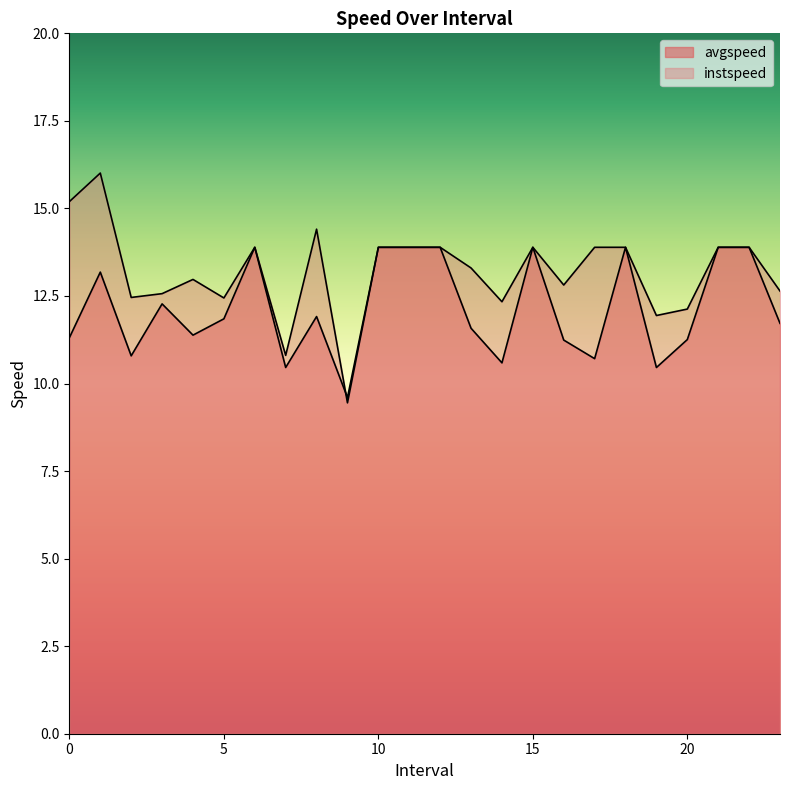

What is the maximum value shown in the chart?

16.0